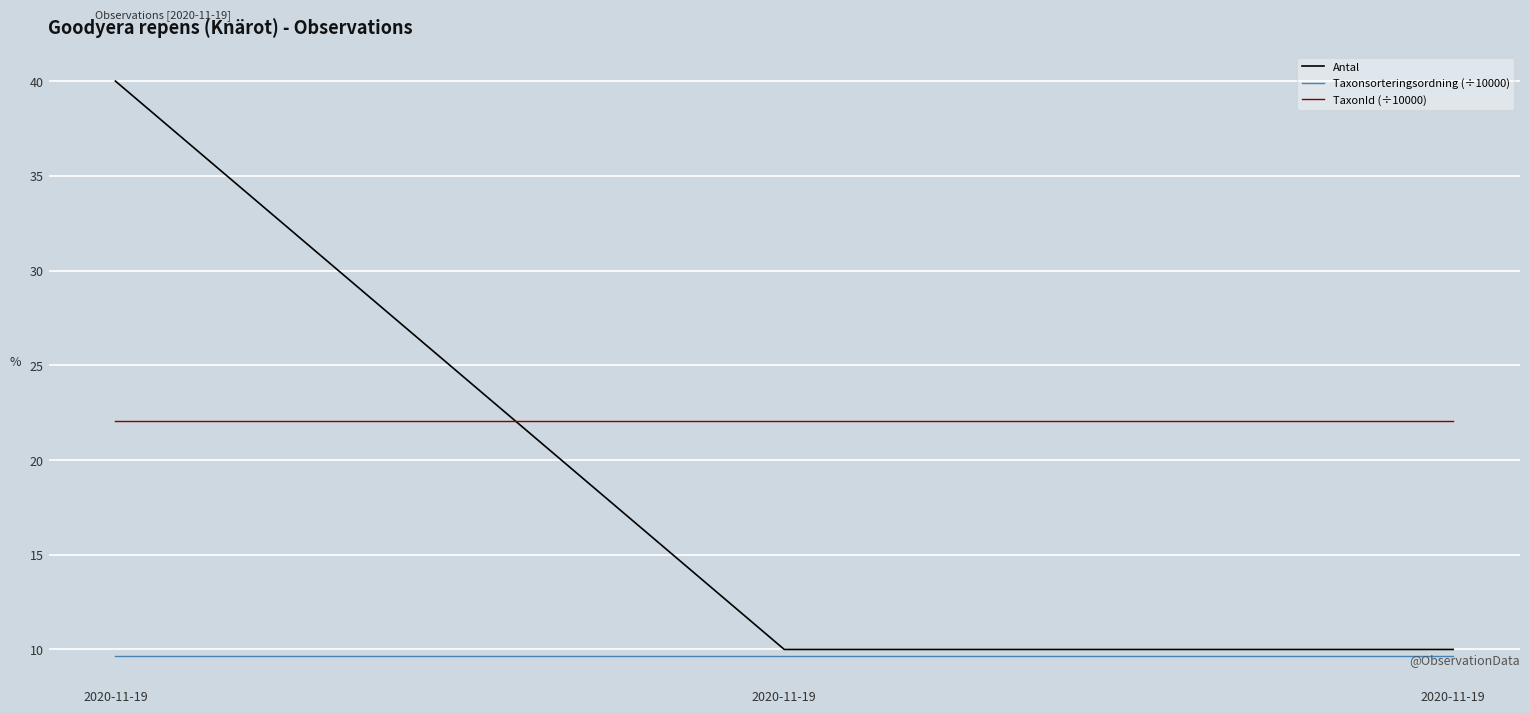

The value of Antal at 2020-11-19 is 10.0. True or false?

True